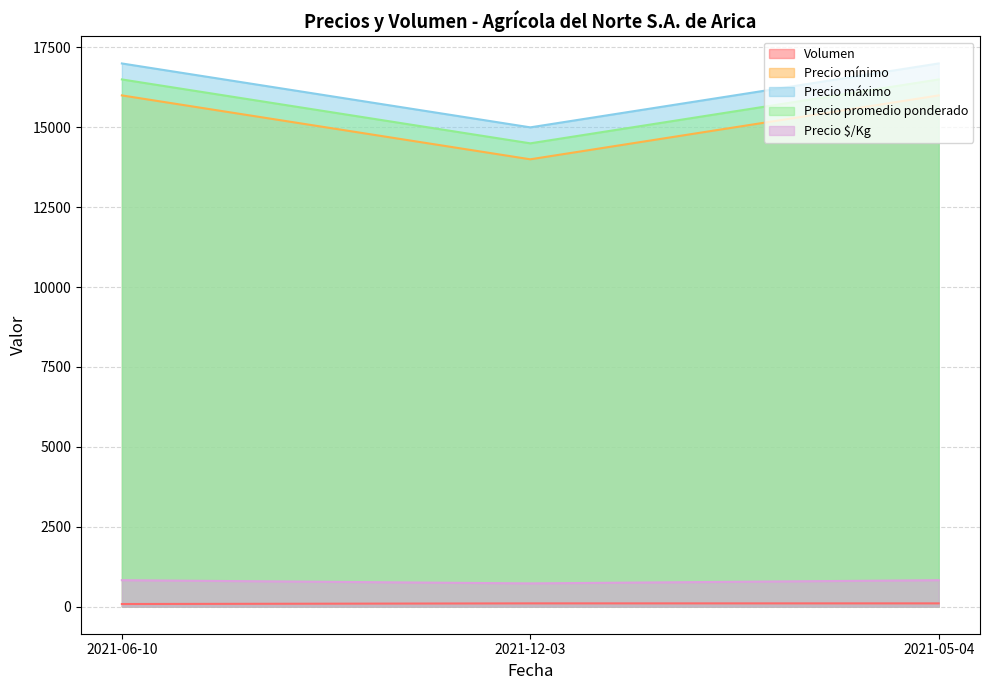

At which label is Precio $/Kg closest to 775?

2021-05-04